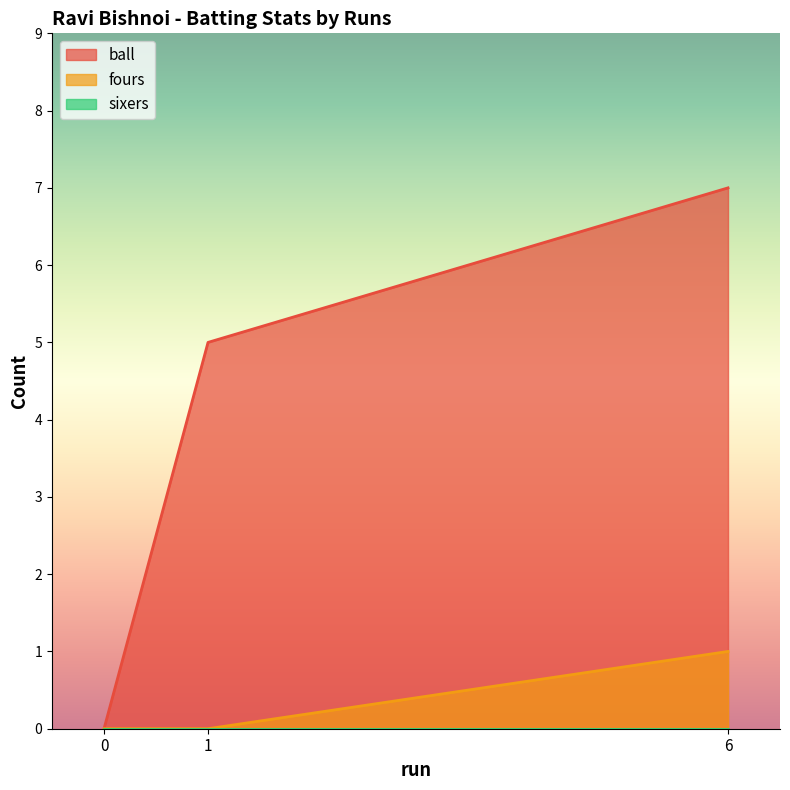

Is the value of ball at 6 greater than the value of fours at 0?

Yes